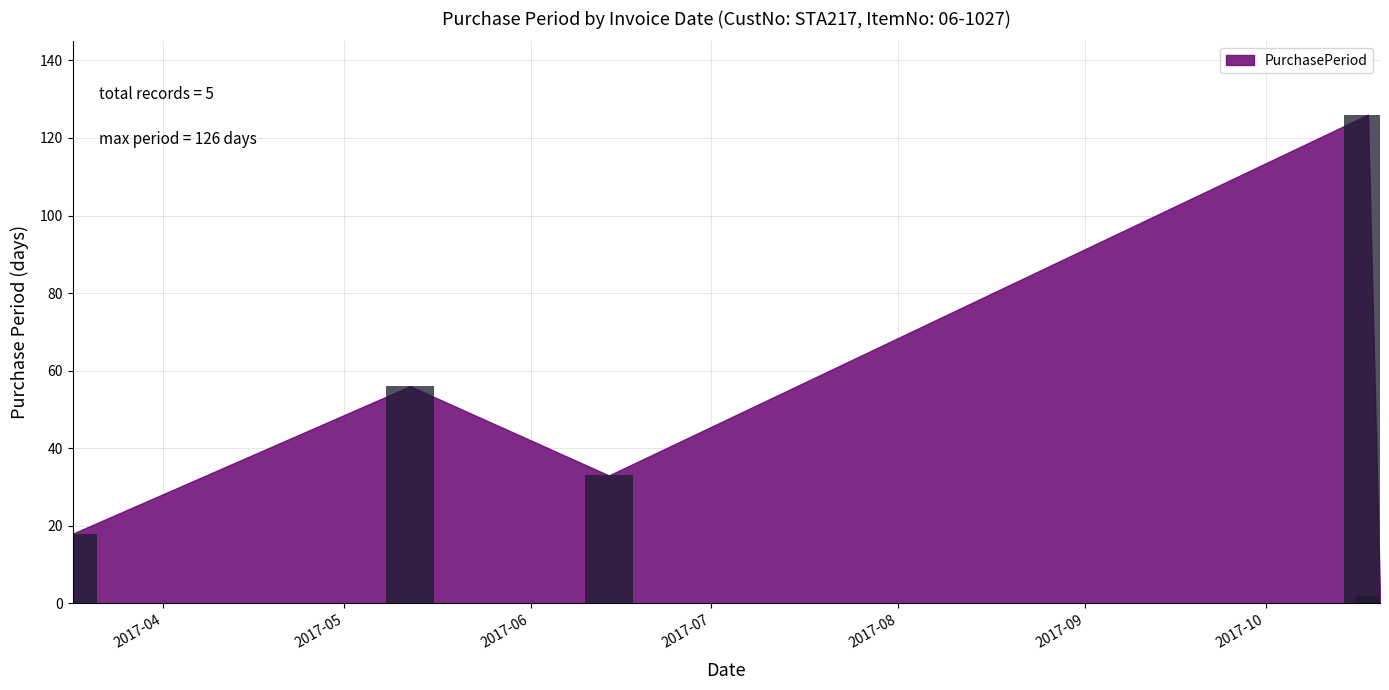

How many bars are there in total?

5